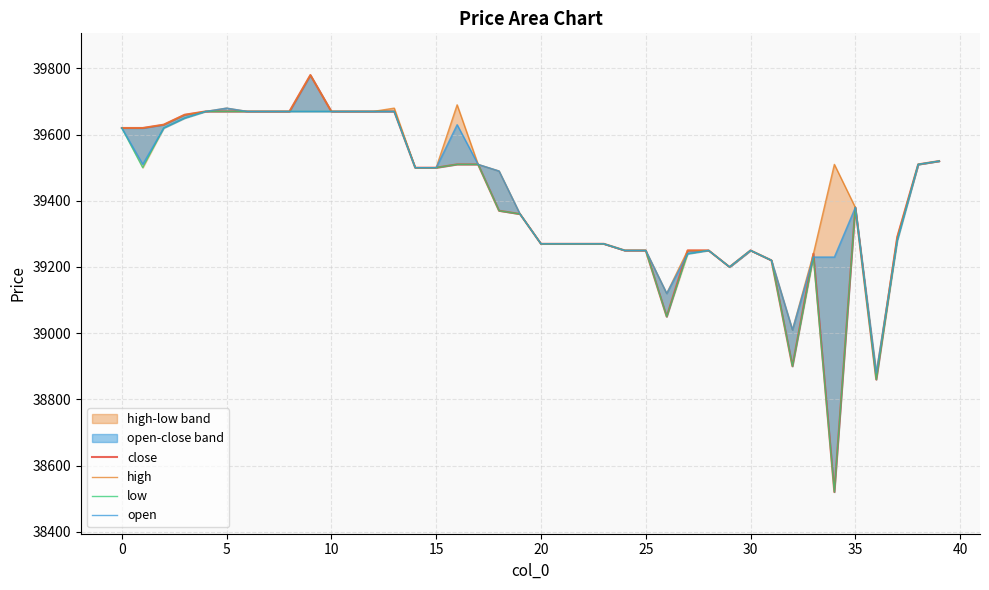

Which series has the largest range (max minus min)?

close